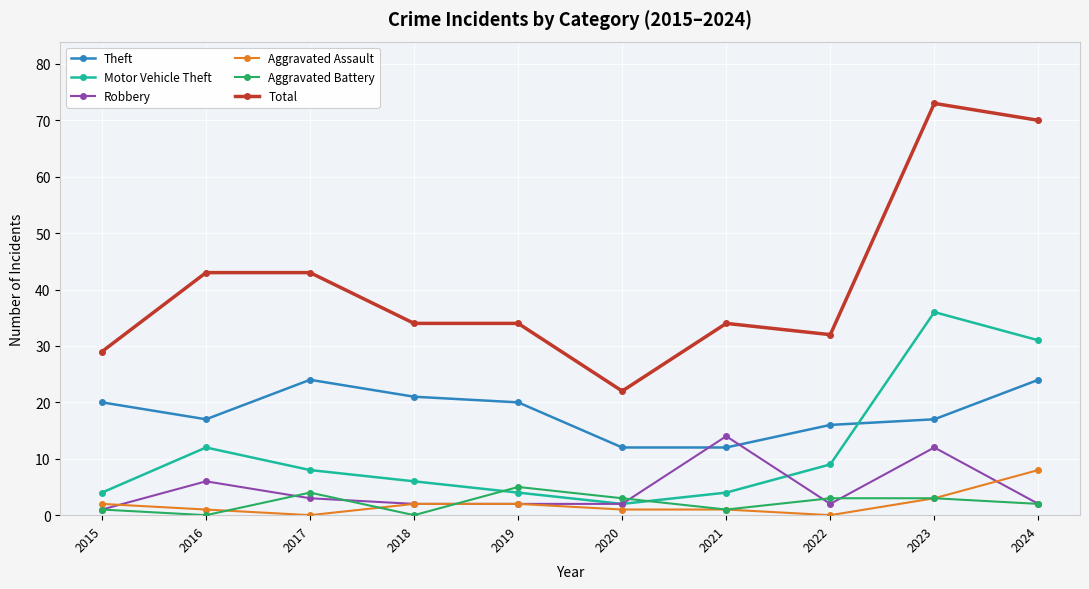

What are all the series names shown in the legend?

Theft, Motor Vehicle Theft, Robbery, Aggravated Assault, Aggravated Battery, Total